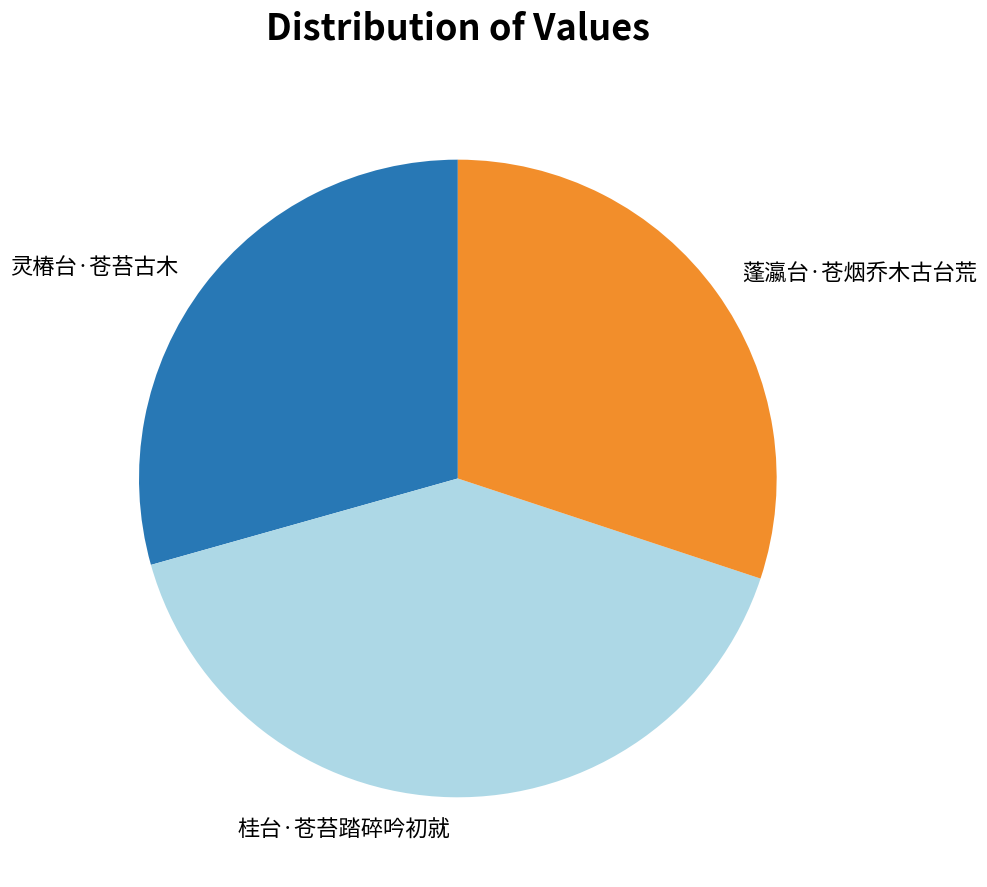

Approximately how many times larger is the value at 灵椿台·苍苔古木 compared to 蓬瀛台·苍烟乔木古台荒?

1.0